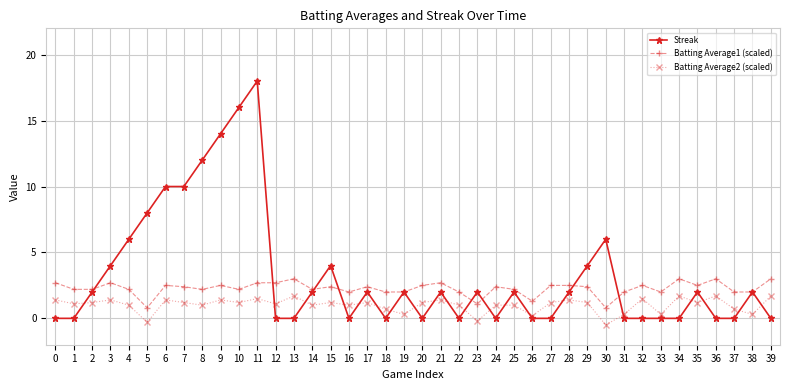

At which category is the sum across all series the highest?

11